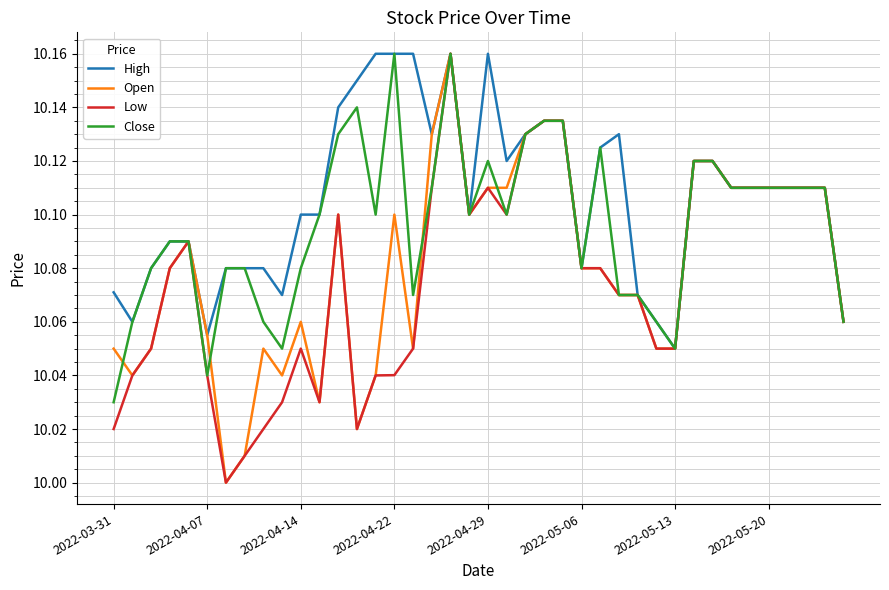

Which series has the largest total across all categories?

High